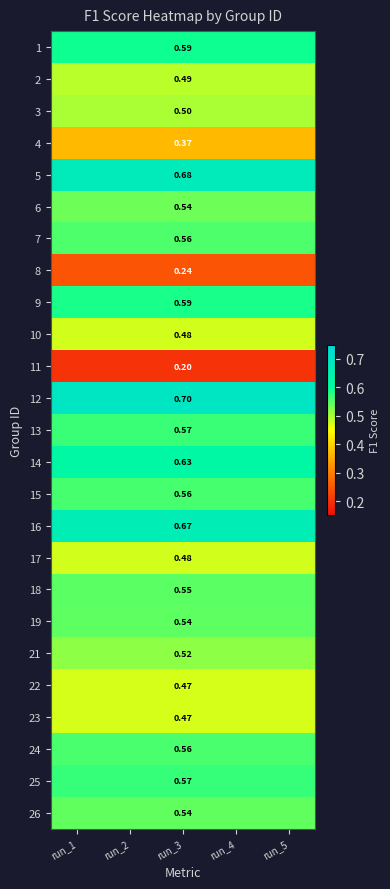

The value of 9 at run_1 is 0.6. True or false?

True